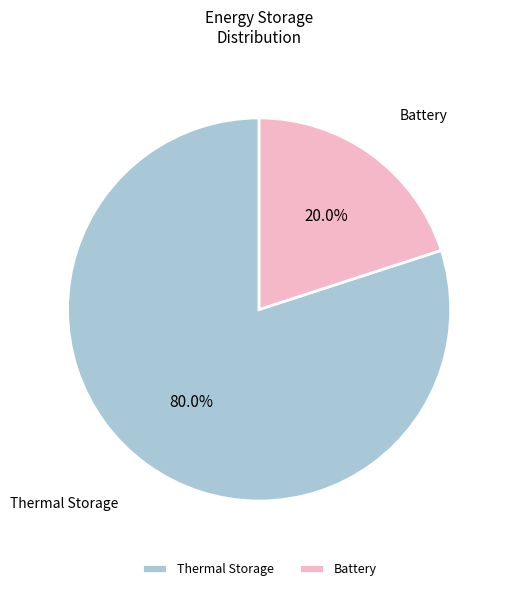

The Thermal Storage slice represents 80% of the pie. True or false?

True